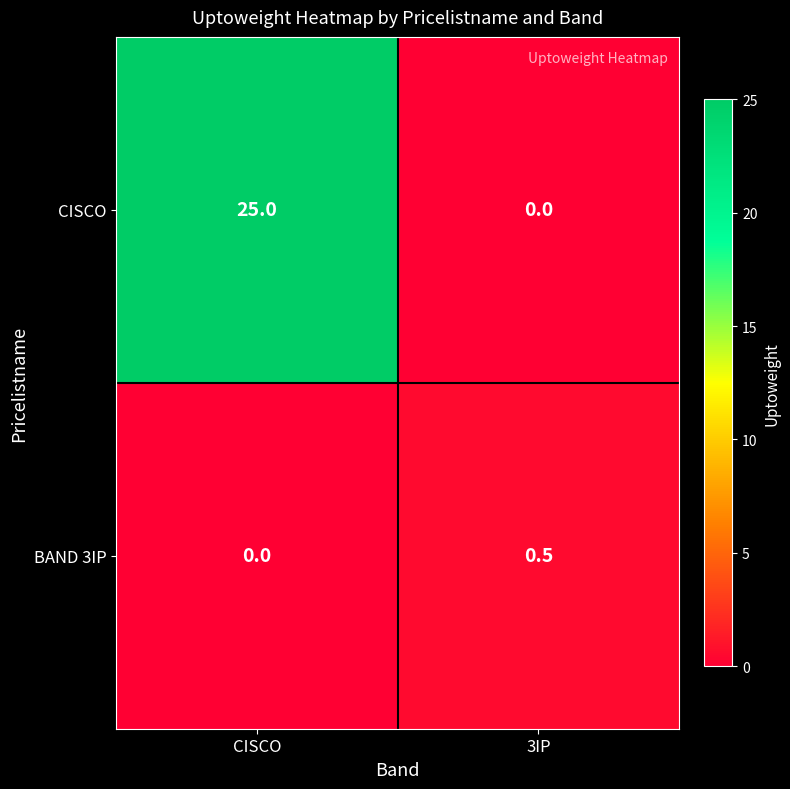

What is the approximate value of CISCO at CISCO?

25.0